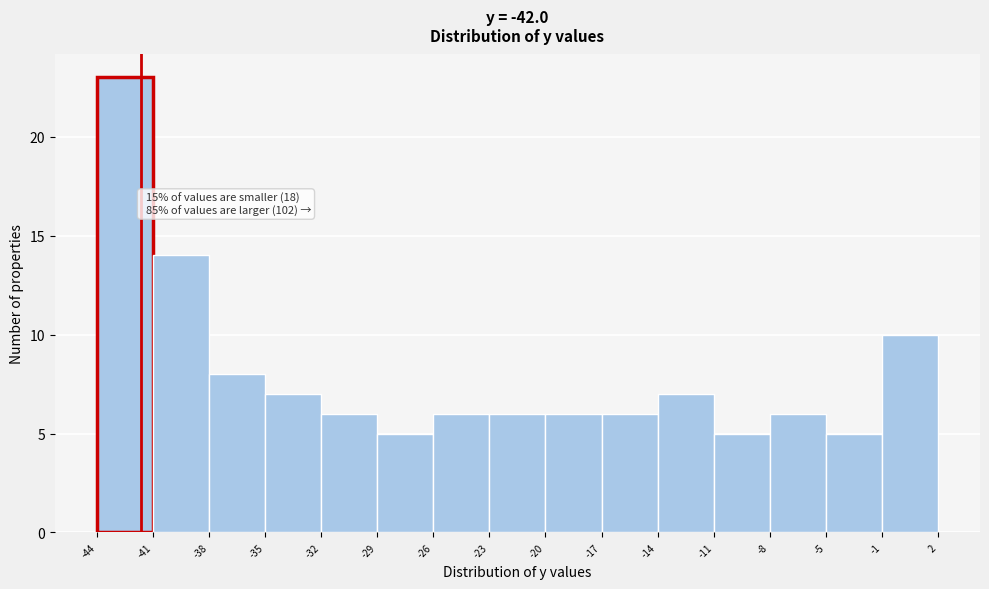

Which range on the x-axis has the tallest bar?

-44 to -41